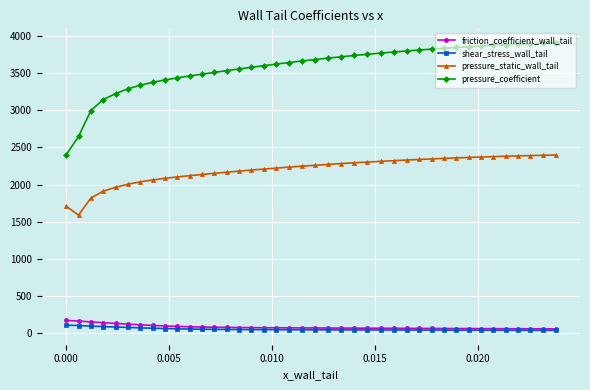

What is the value of the pressure_coefficient point at the 3rd from the left?

2999.4